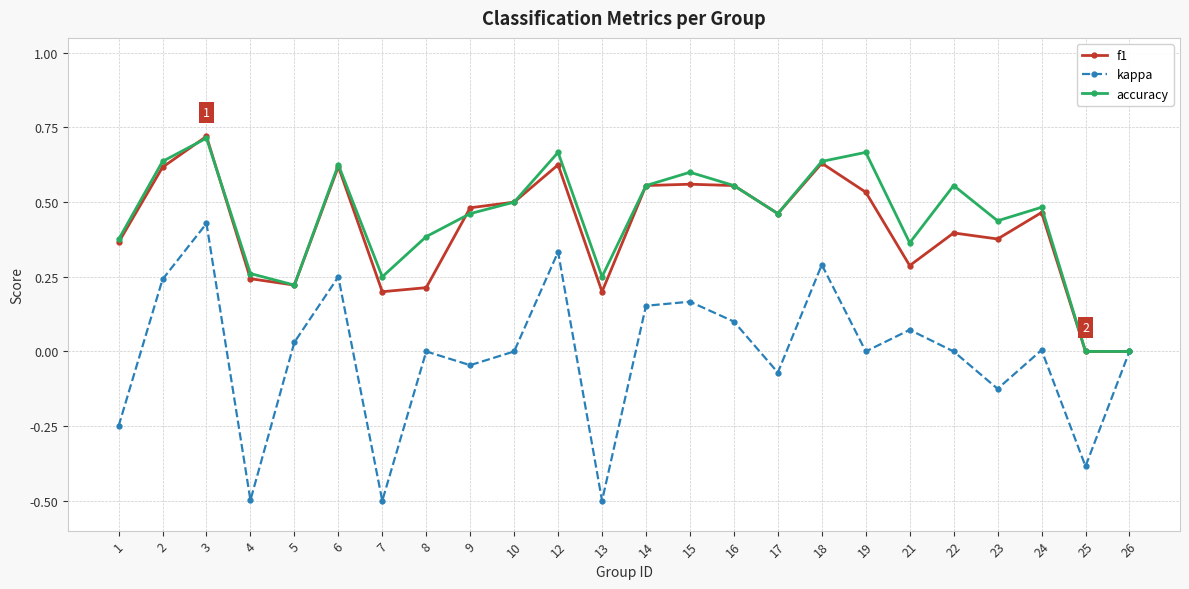

The value of f1 at 8 is 0.1. True or false?

False